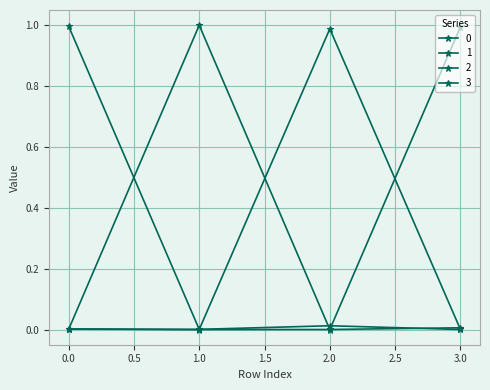

True or false: 1 has more than 1 interior local peaks.

False